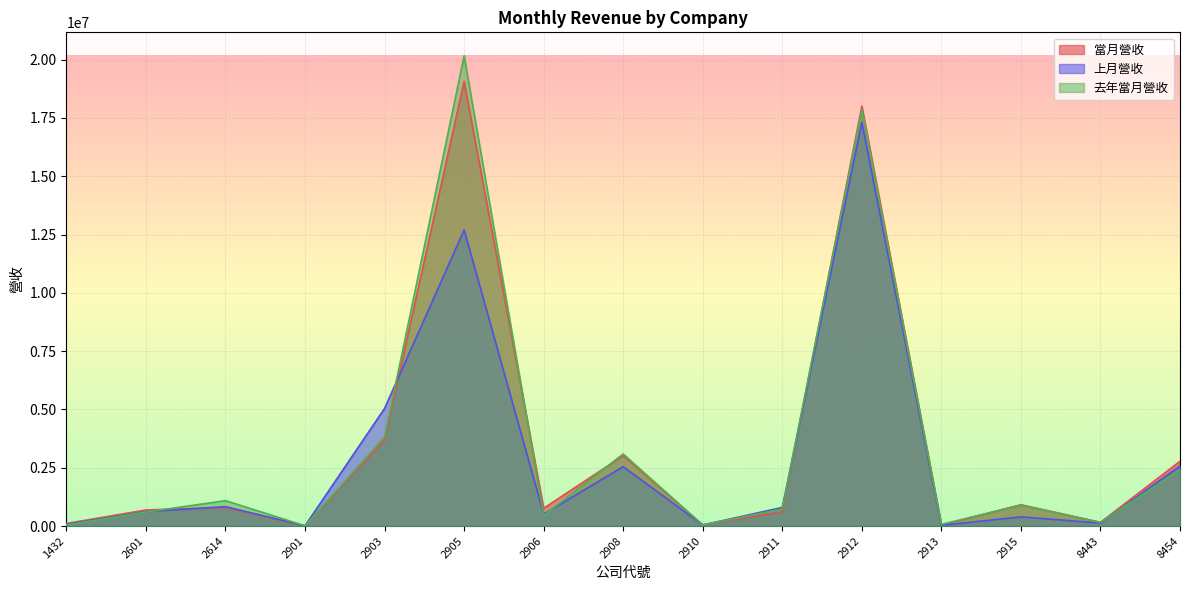

What value does the 上月營收 series have at 2908?

2546208